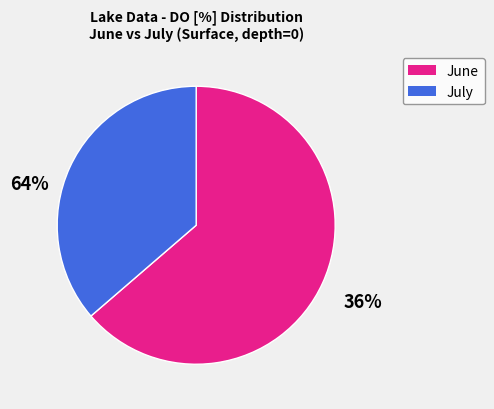

True or false: July accounts for 36% of the total.

True